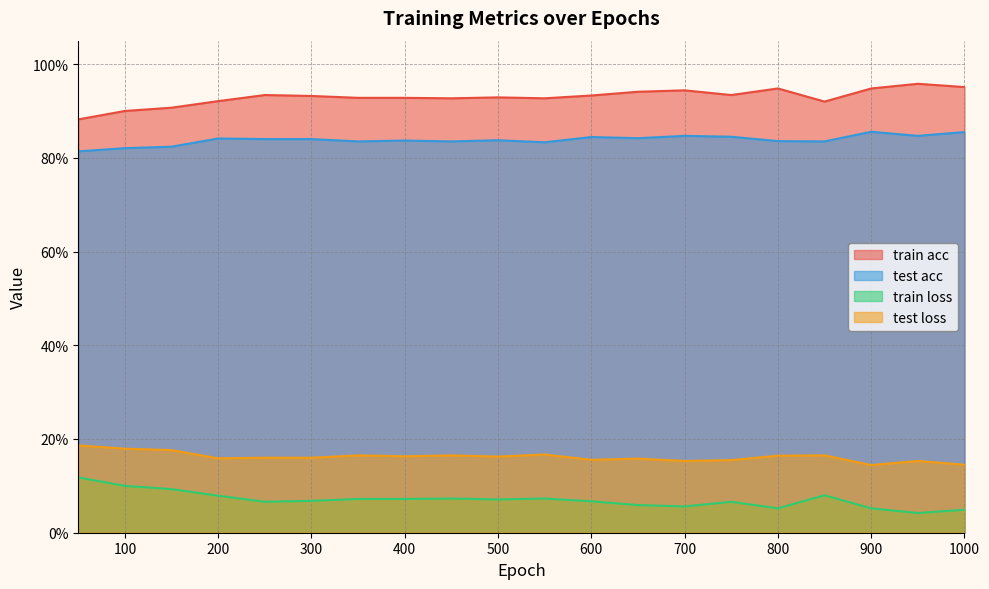

What is the value of the train loss point at the 18th from the left?

0.1